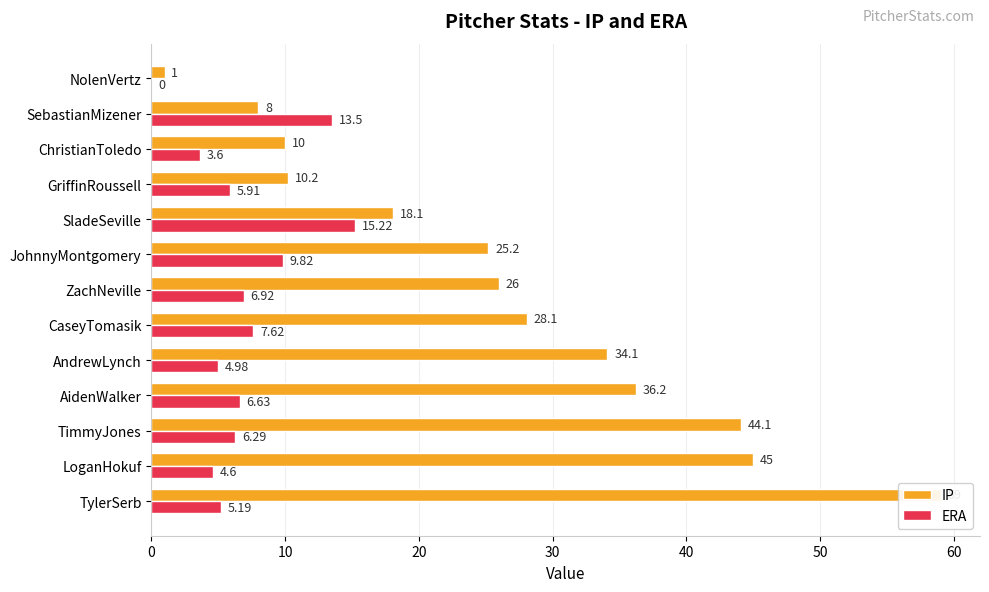

Rank the series by their maximum value, from highest to lowest.

IP, ERA